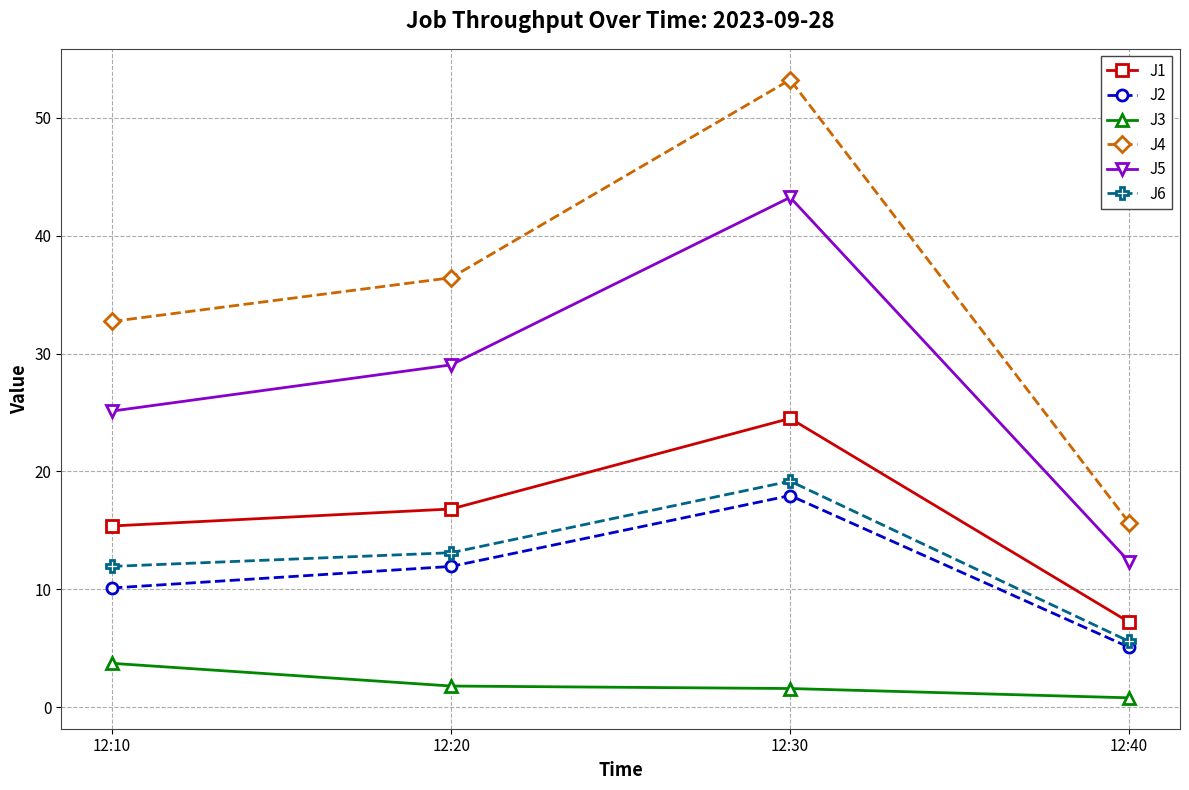

Where is the first local maximum for J6?

12:30